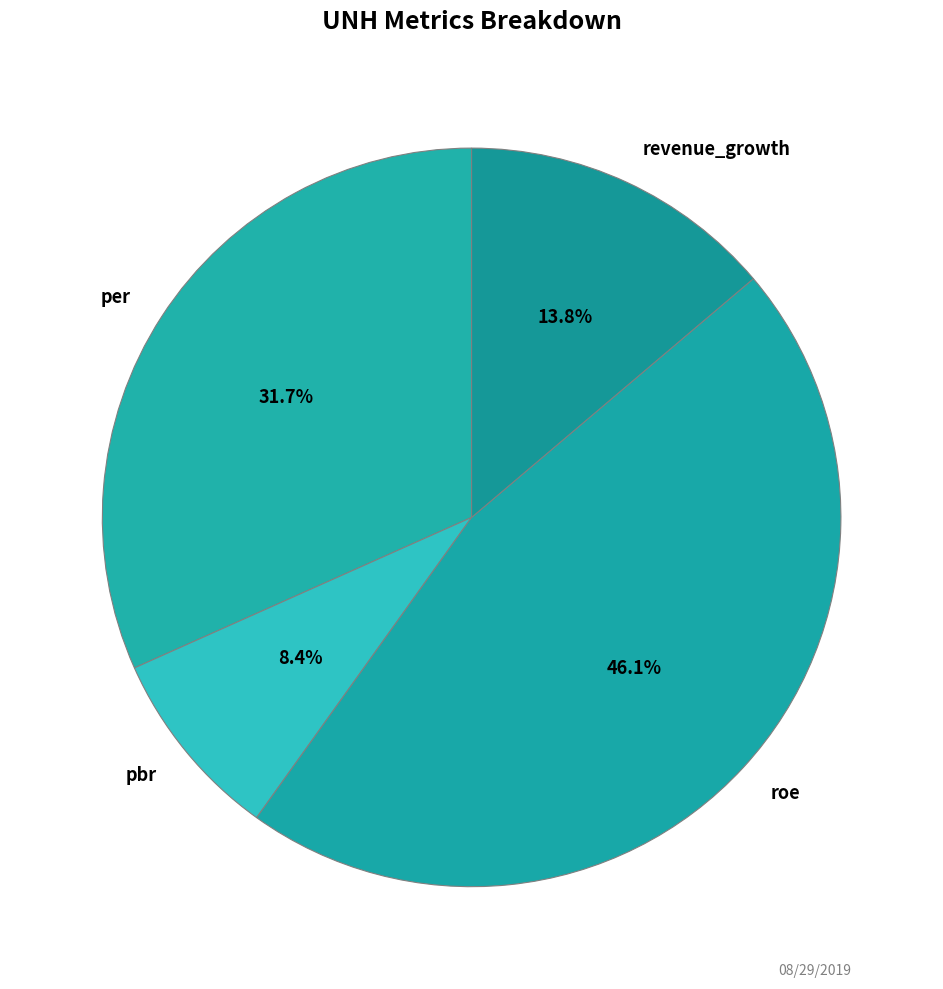

Is per the majority of the pie?

No